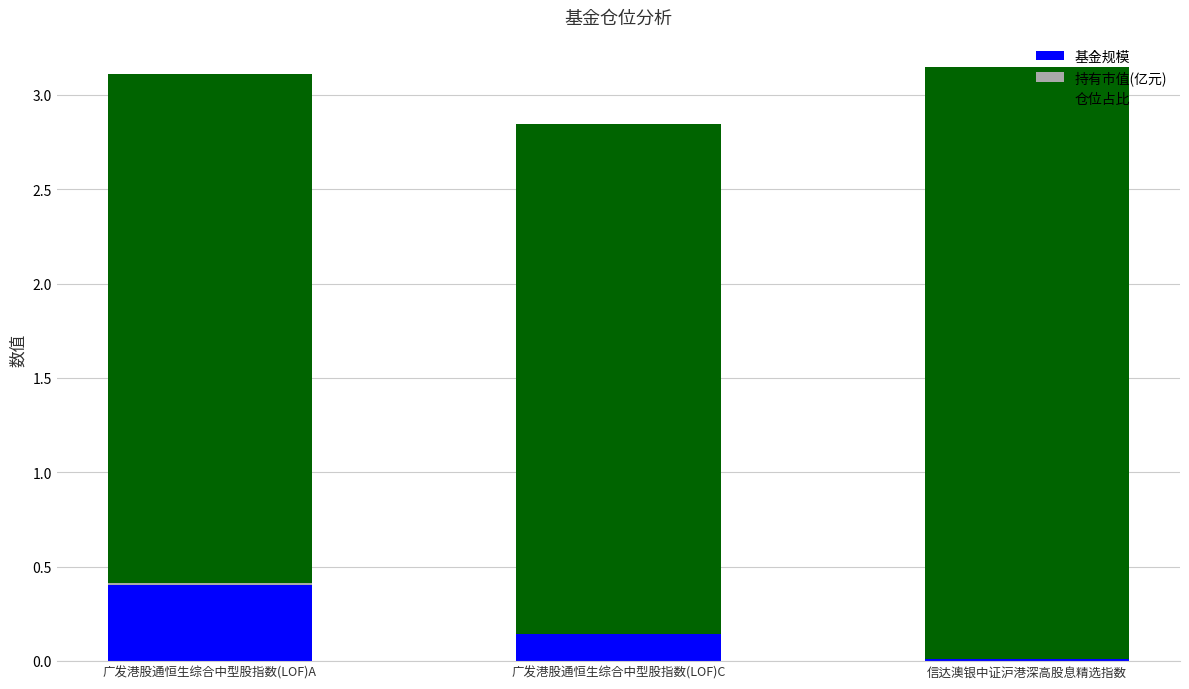

The value of 基金规模 at 广发港股通恒生综合中型股指数(LOF)A is 0.2. True or false?

False